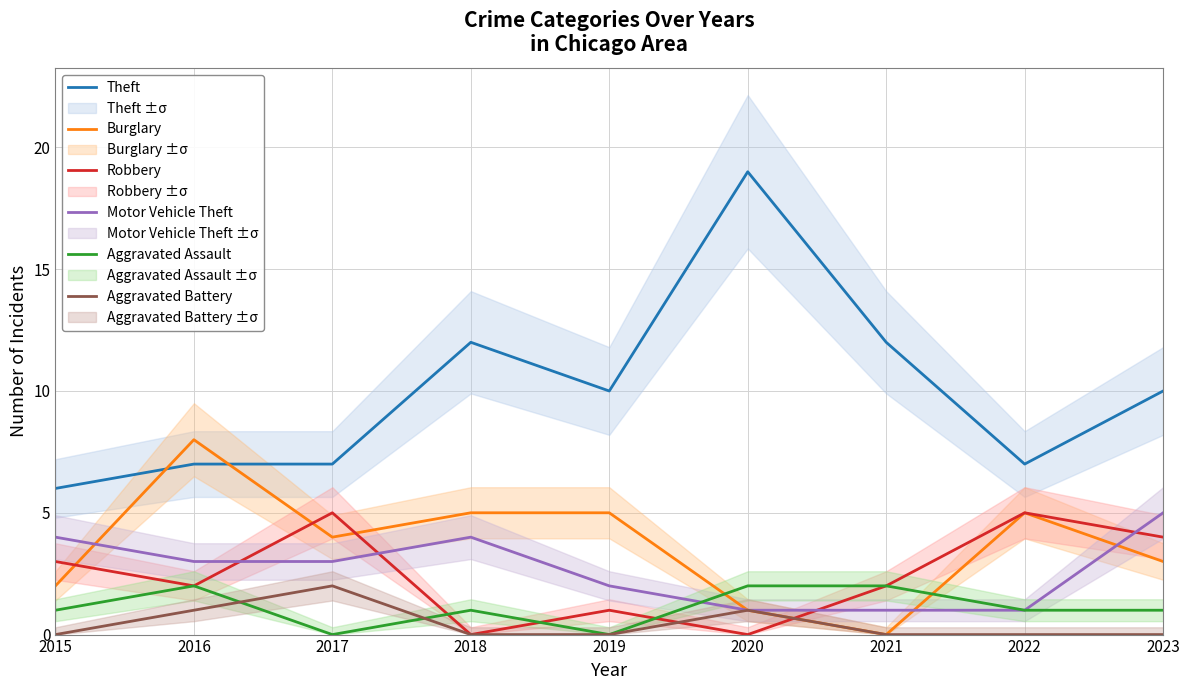

The Robbery series shows 1 at 2016. True or false?

False